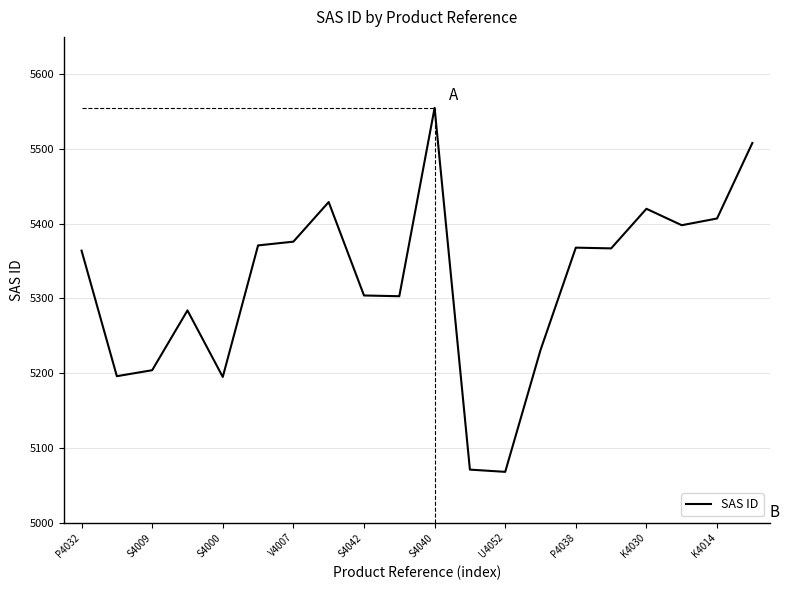

What is the difference between the maximum and minimum values?

487